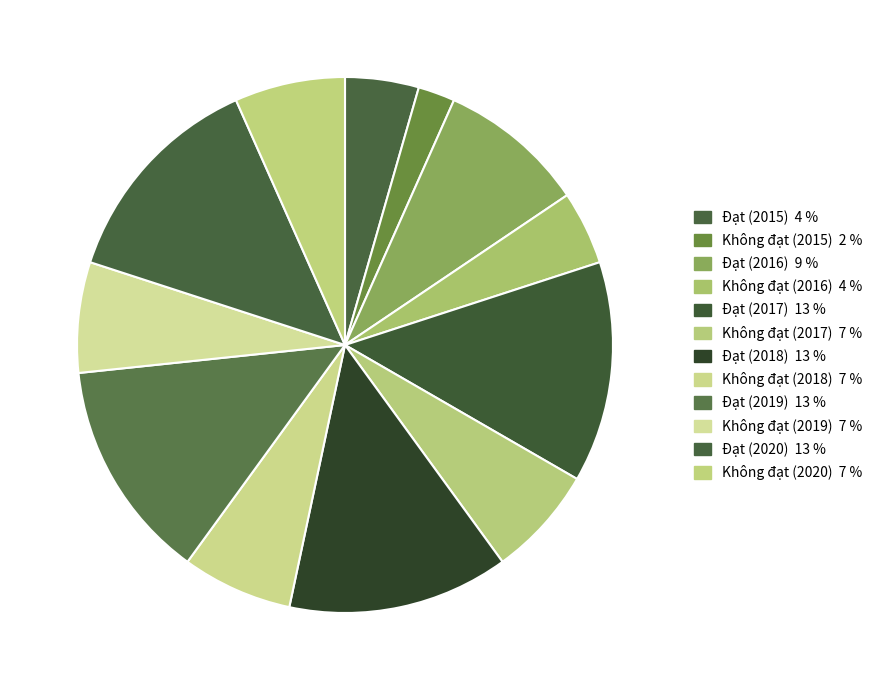

What percentage is NOT represented by Không đạt (2015)?

97.8%